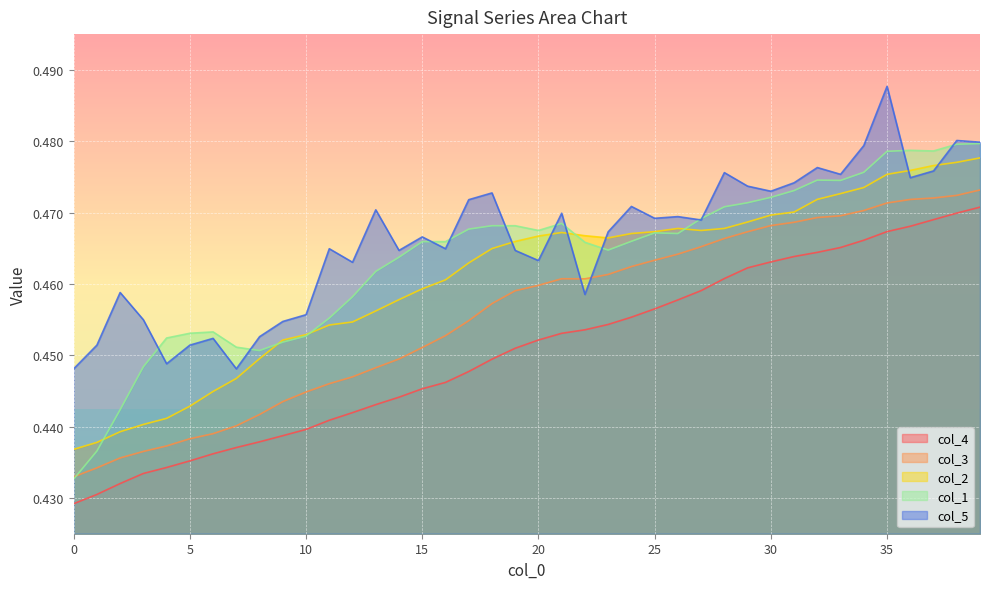

Is it true that col_1 equals 0.5 at 31?

True